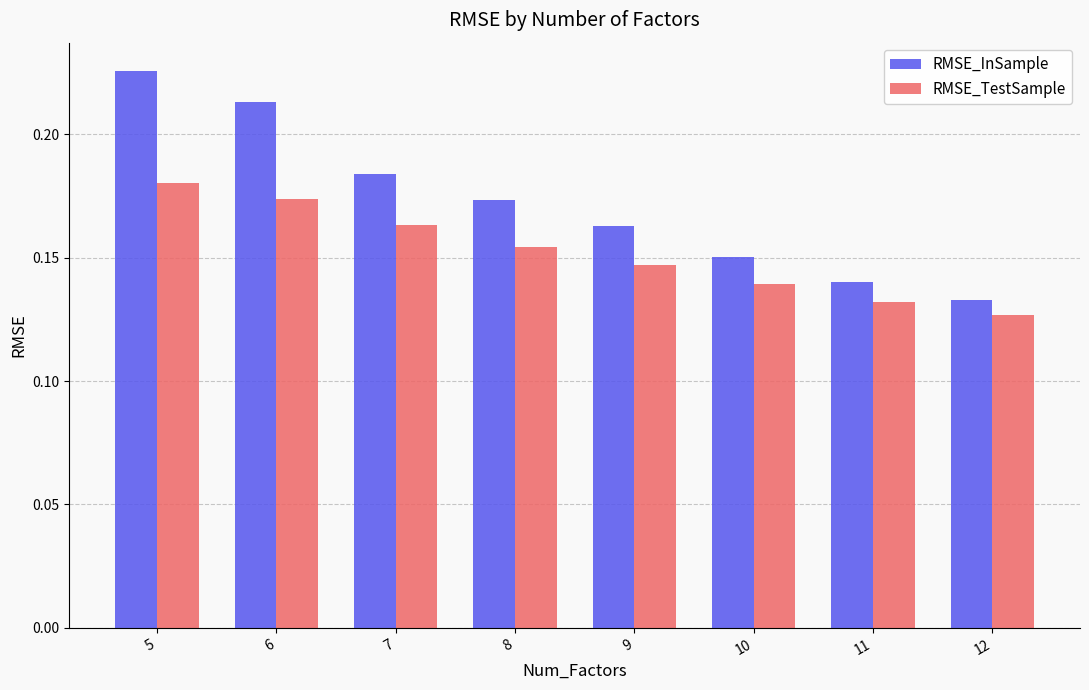

Is the value of RMSE_InSample at 10 greater than the value of RMSE_TestSample at 9?

Yes